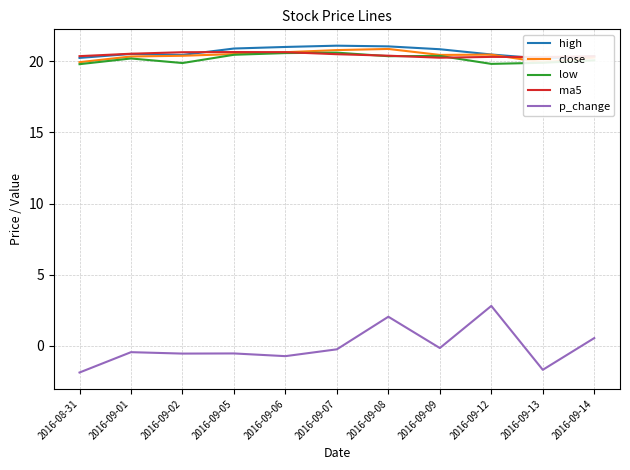

How many lines are shown in the chart?

5